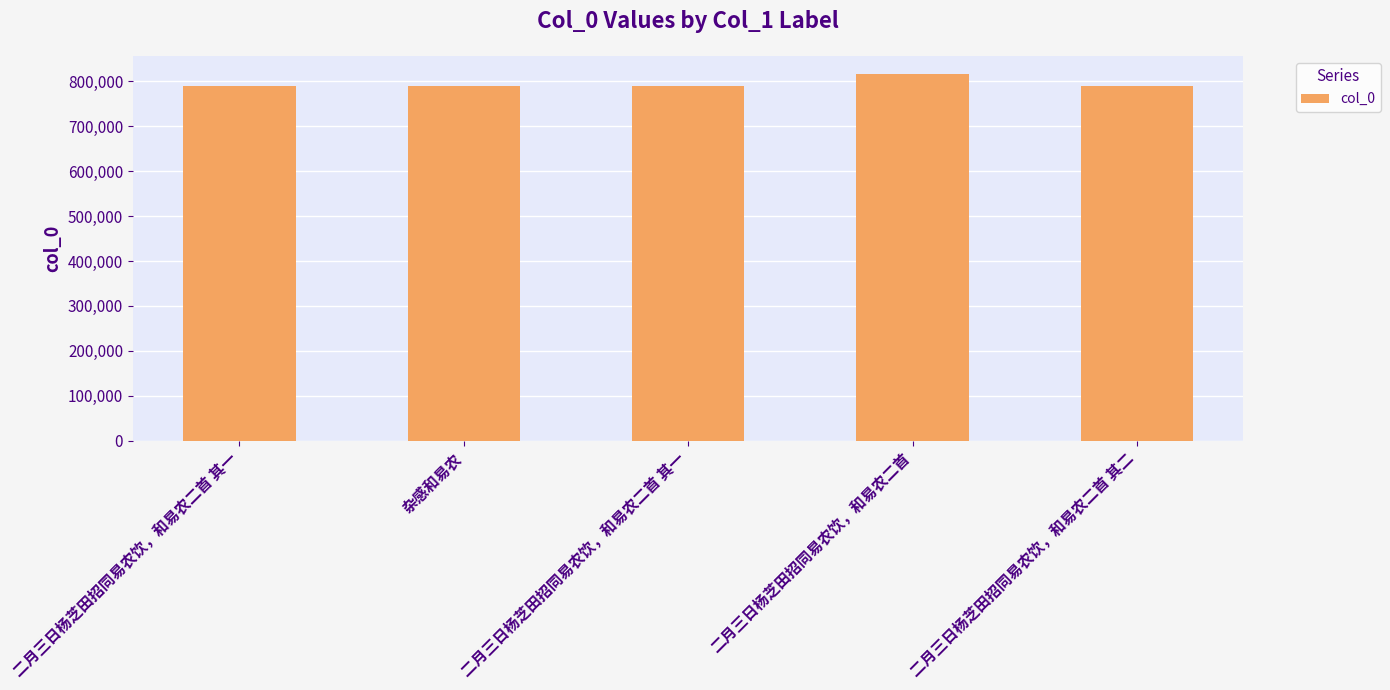

How many bars are there in total?

5